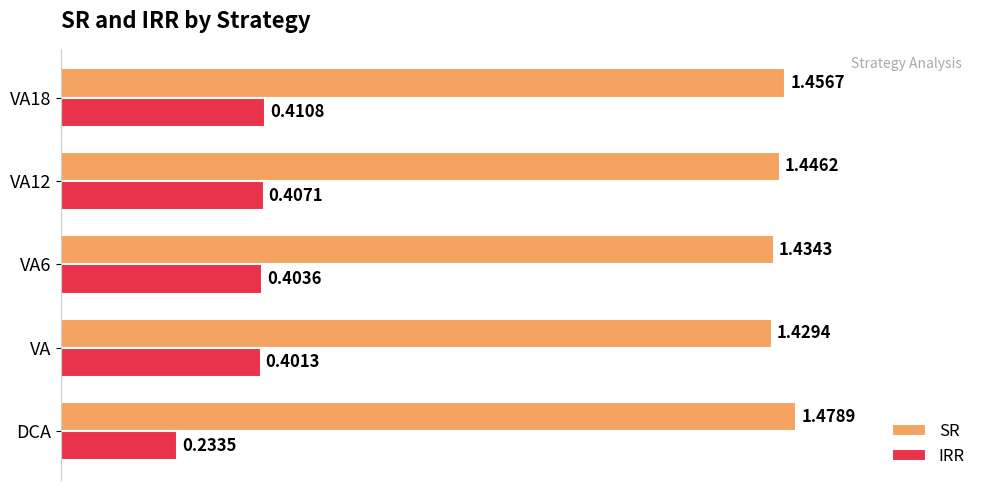

At which category does the chart reach its minimum across all series?

DCA